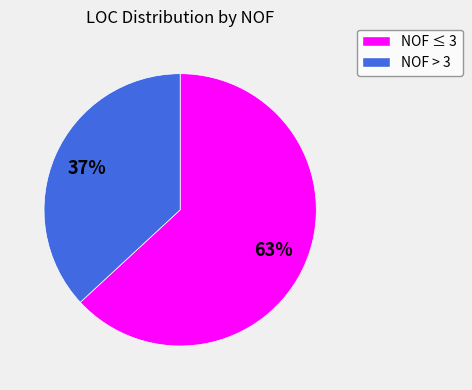

To the nearest percent, what is the difference between the largest and smallest slice percentages?

26%